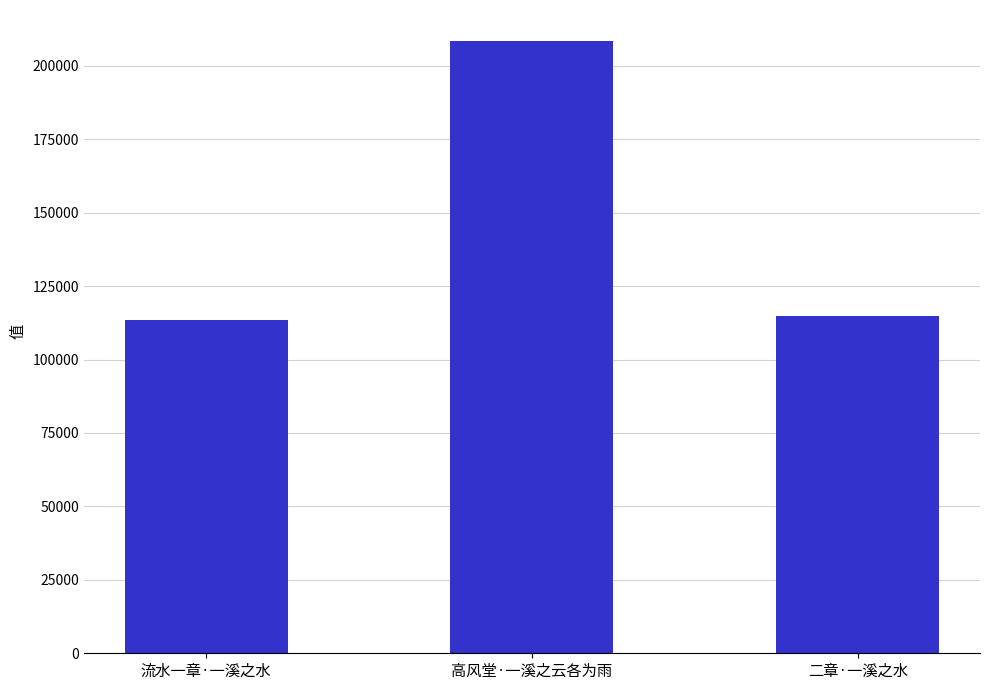

Is it true that the value at 高风堂·一溪之云各为雨 is 89015?

False